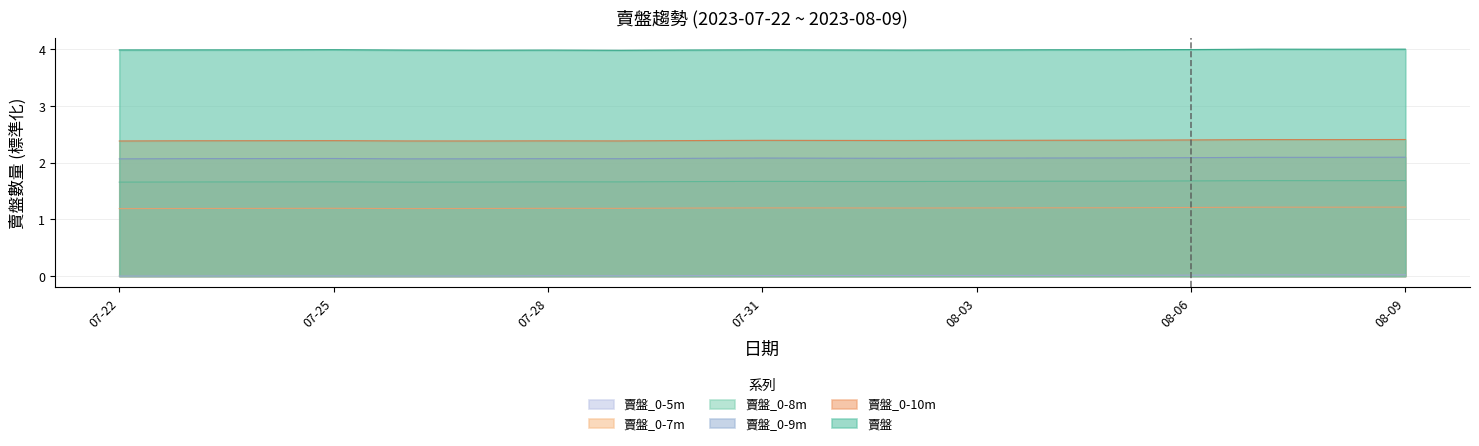

How many lines are shown in the chart?

6